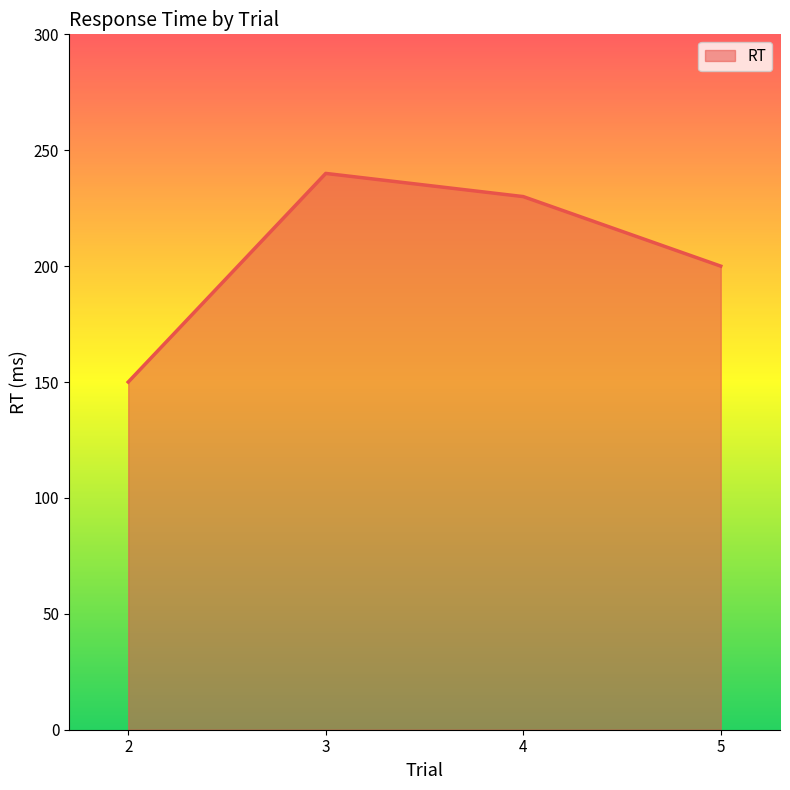

True or false: the data has more than 1 interior local peaks.

False